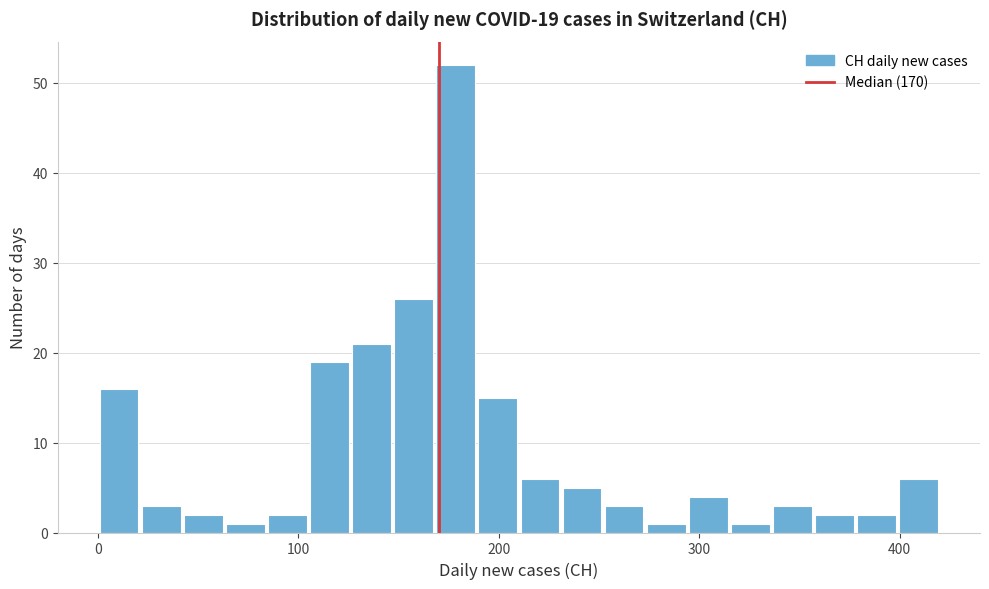

Around what value on the x-axis is the tallest bar? Give the approximate position of its centre, as read against the axis.

180